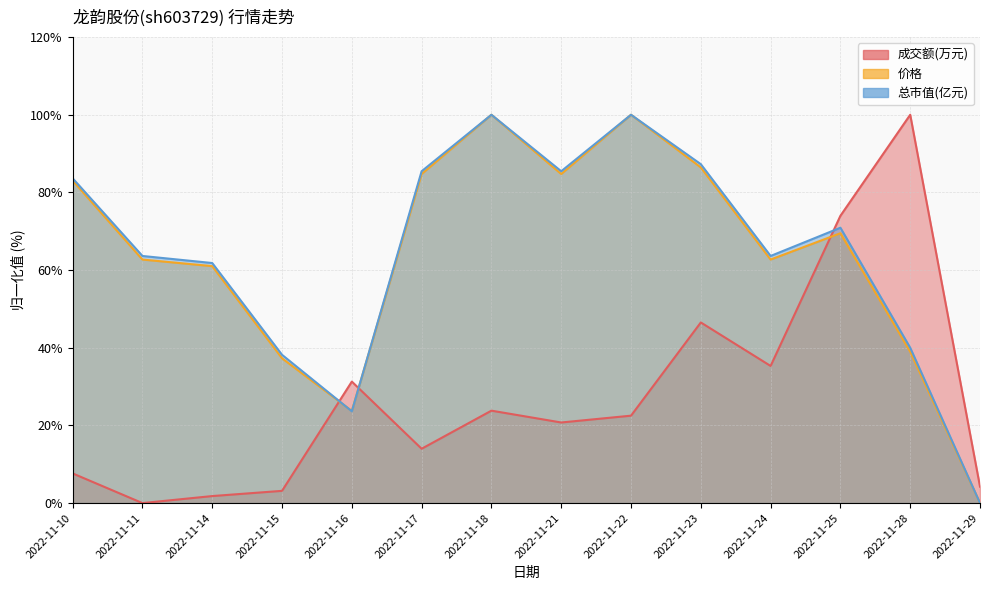

At which label does 总市值(亿元) first exceed 70?

2022-11-10